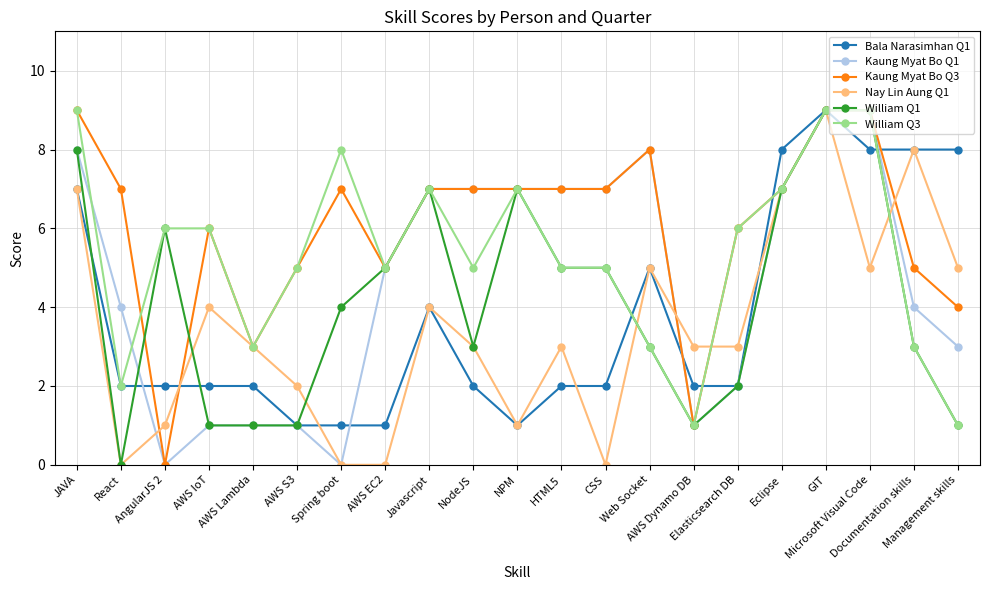

The Bala Narasimhan Q1 series shows 4 at Javascript. True or false?

True